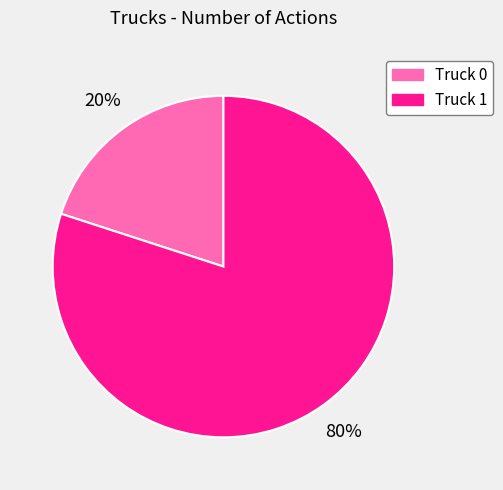

What is the largest slice in the pie chart?

Truck 1